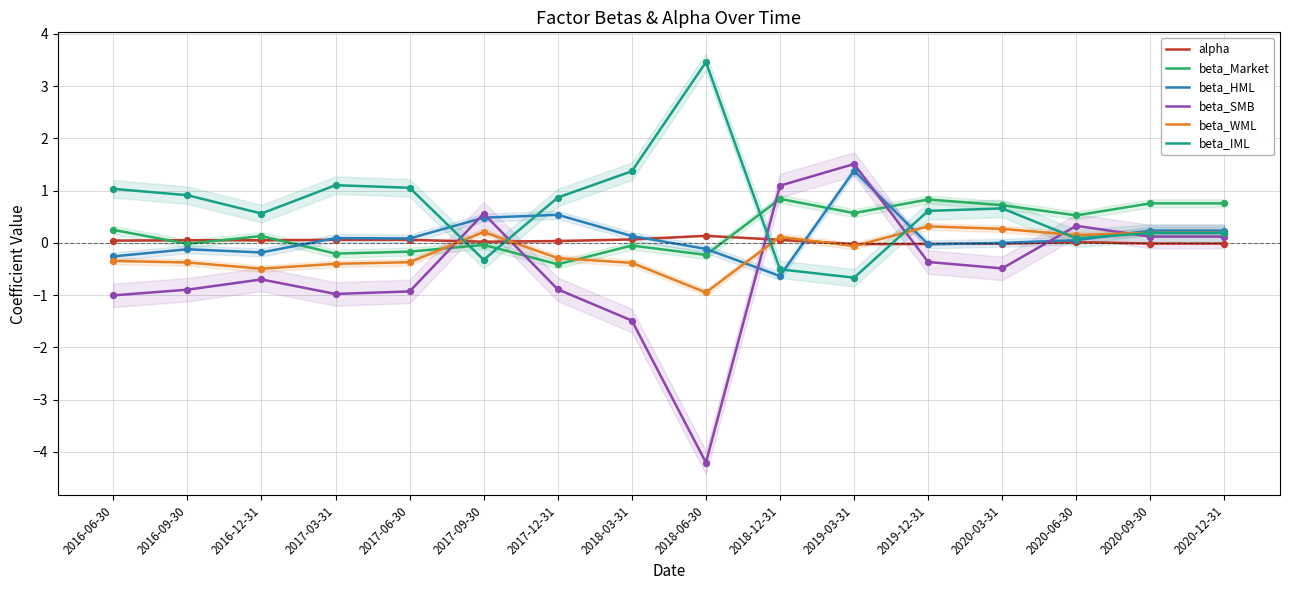

Which series has the largest total across all categories?

beta_IML